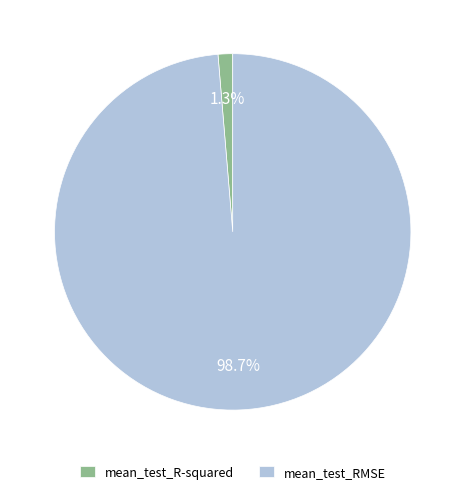

What percentage is NOT represented by mean_test_R-squared?

98.7%